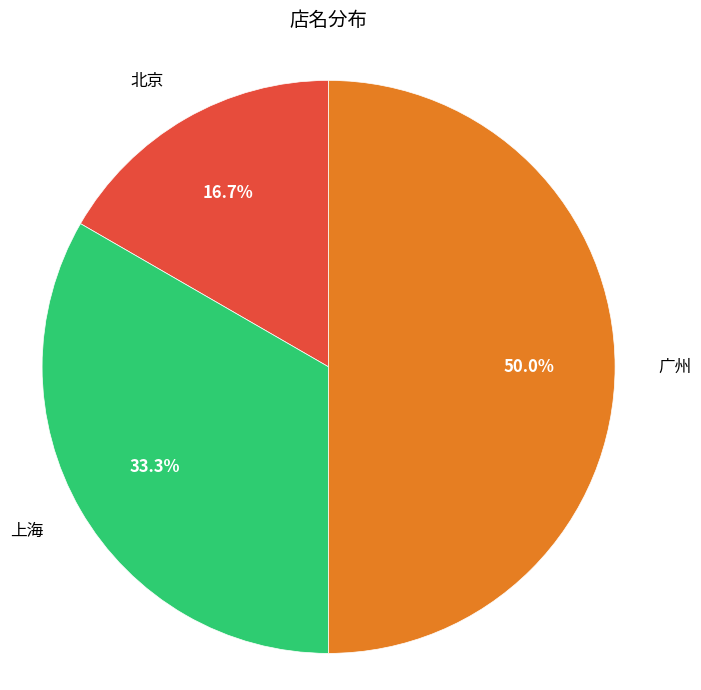

Which slice is the smallest?

北京